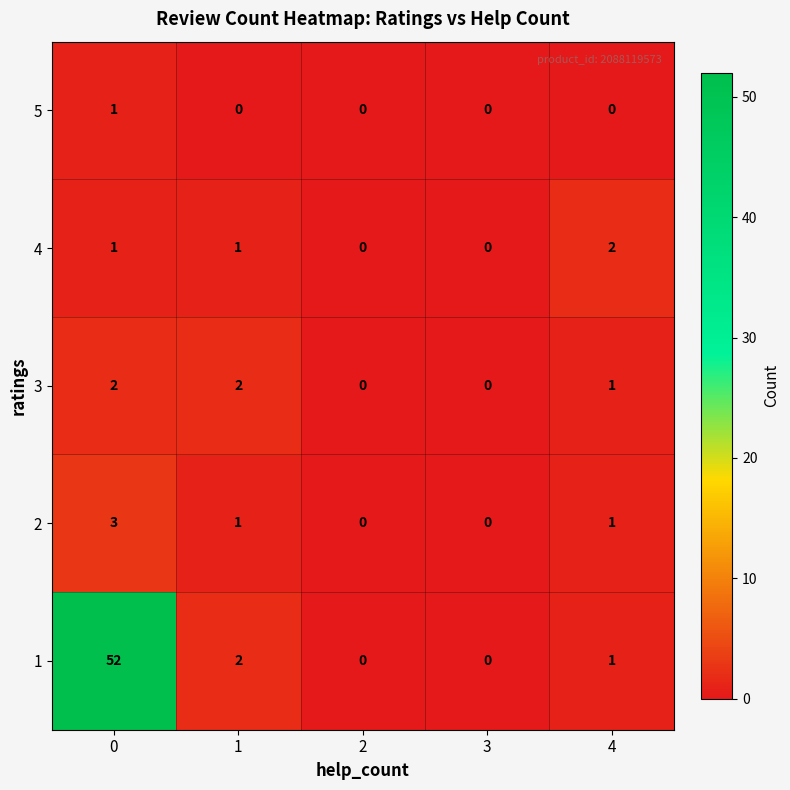

Reading left to right, what are all the values shown in this chart?

5: 0=1	1=0	2=0	3=0	4=0
4: 0=1	1=1	2=0	3=0	4=2
3: 0=2	1=2	2=0	3=0	4=1
2: 0=3	1=1	2=0	3=0	4=1
1: 0=52	1=2	2=0	3=0	4=1